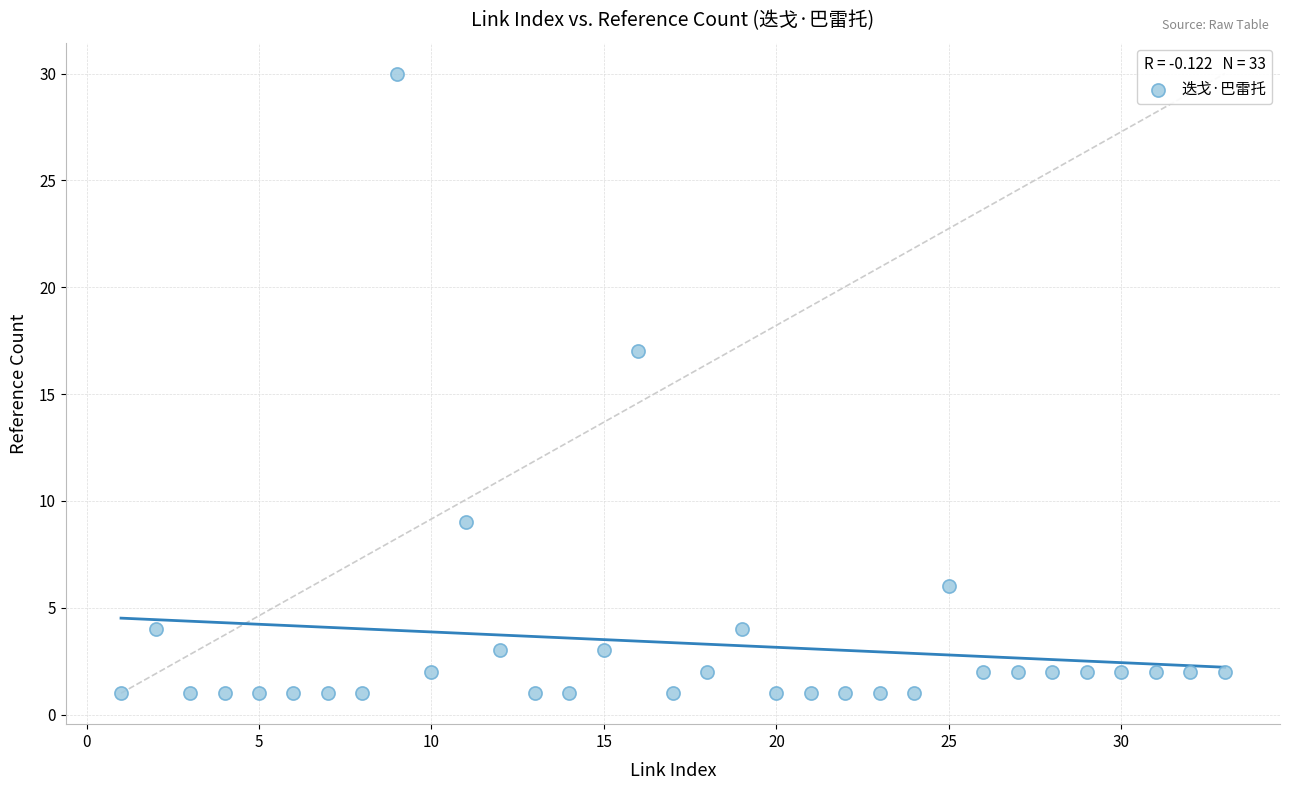

What Y value in the scatter plot is closest to 15?

17